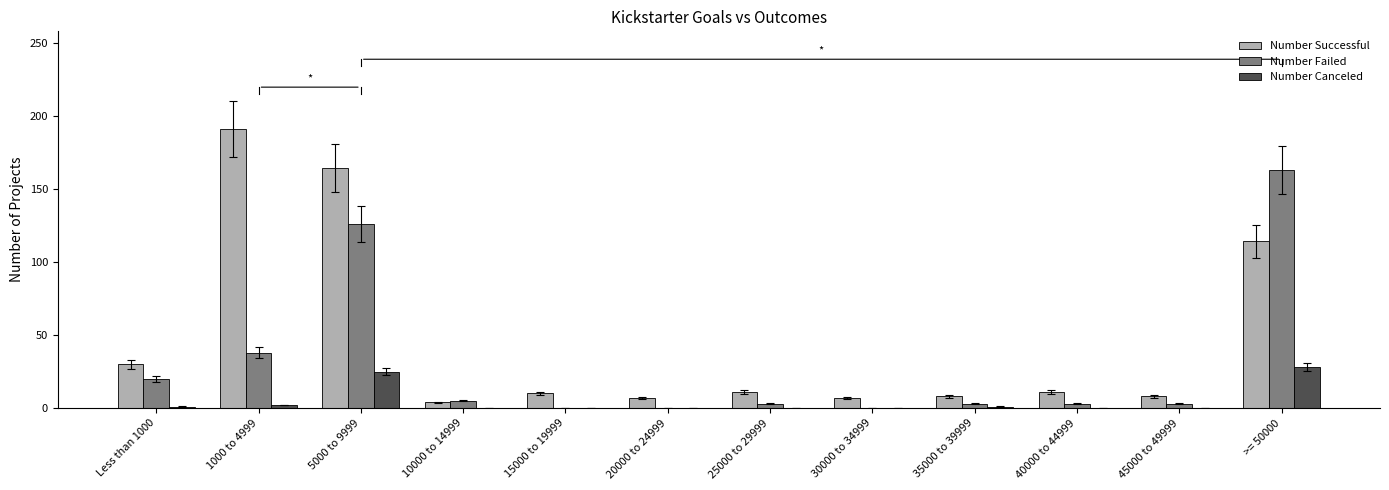

How many series are shown in this chart?

3